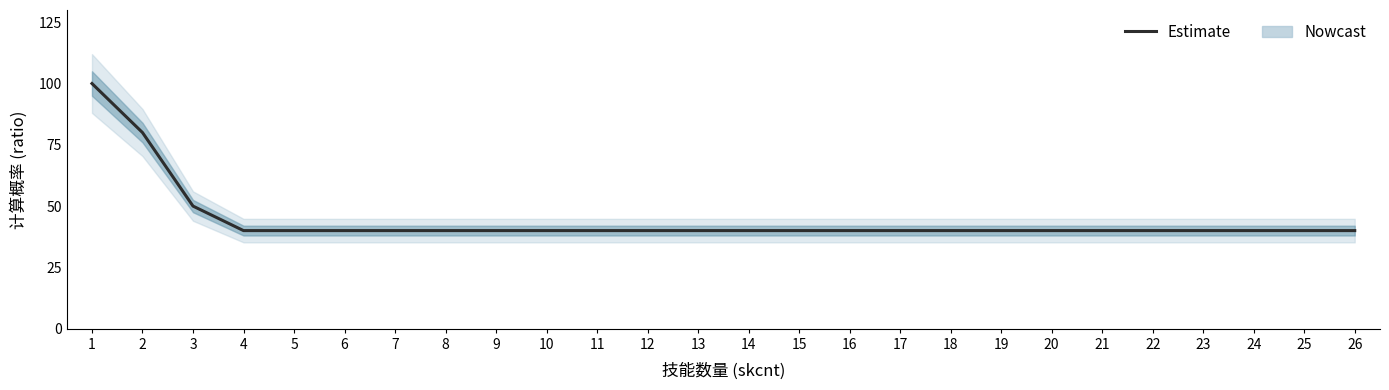

Which category has the highest value across all series?

1